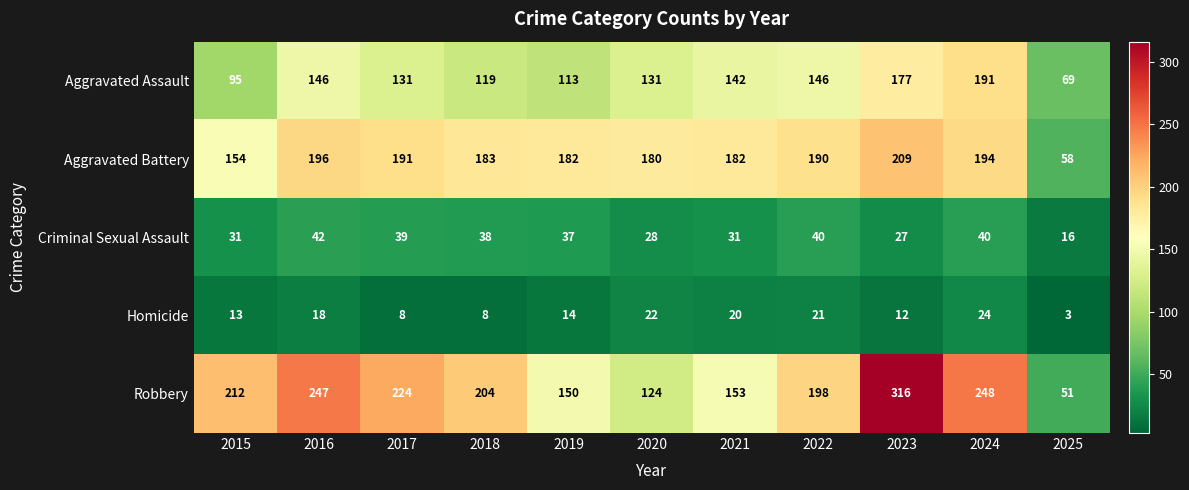

At which label is Robbery closest to 183?

2022